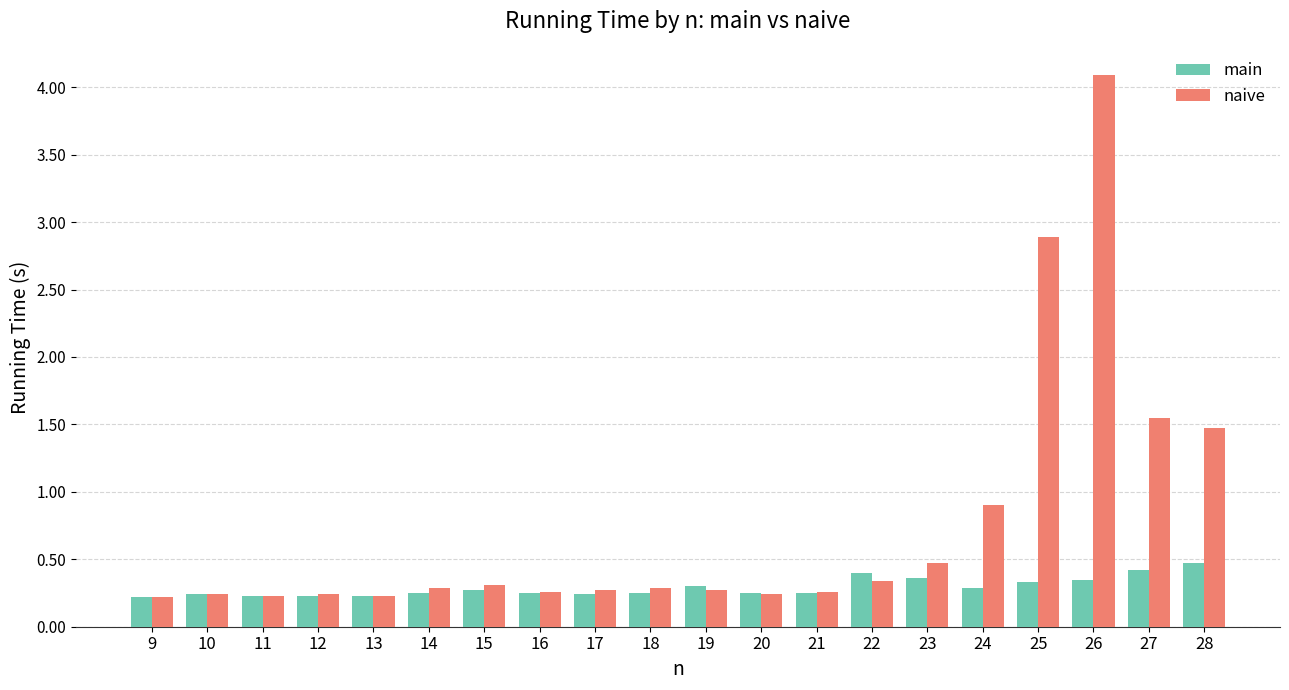

At which category is the sum across all series the highest?

26